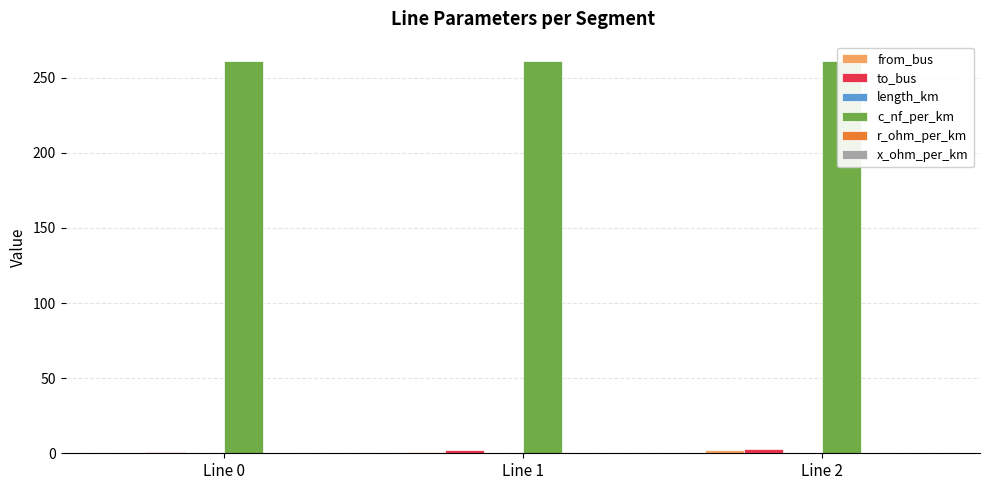

Between Line 0 and Line 1, which series saw the biggest shift?

from_bus